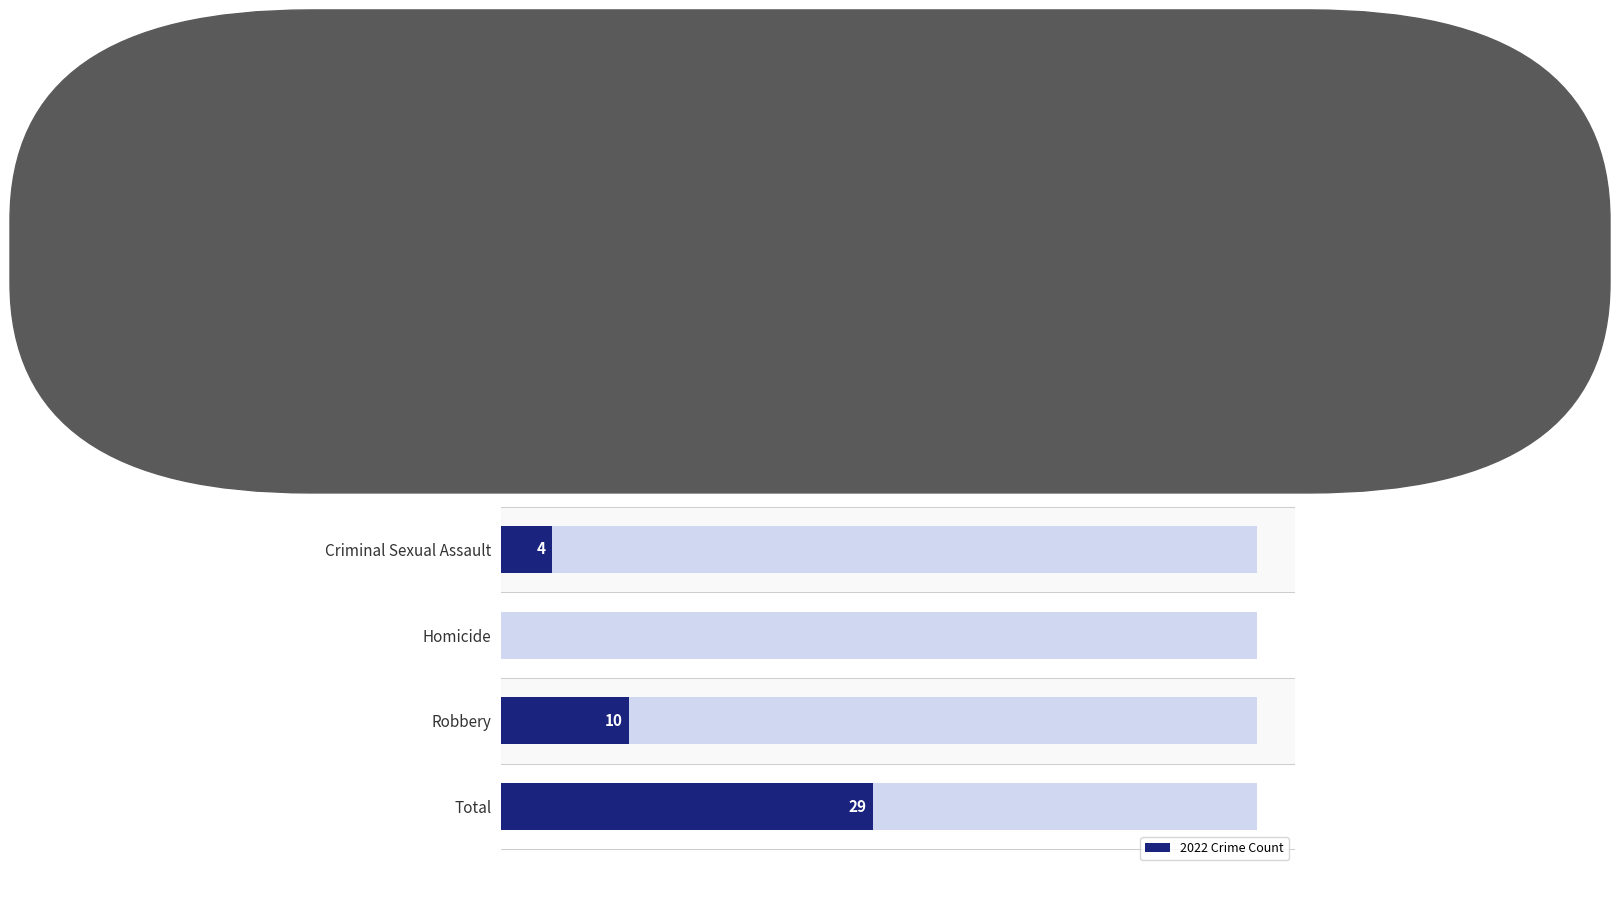

Reading left to right, transcribe all the data shown in this chart.

11	4	4	0	10	29